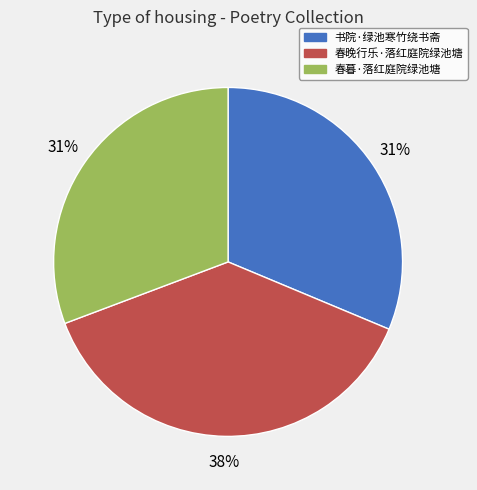

What is the ratio of the value at 春晚行乐·落红庭院绿池塘 to the value at 书院·绿池寒竹绕书斋?

1.2